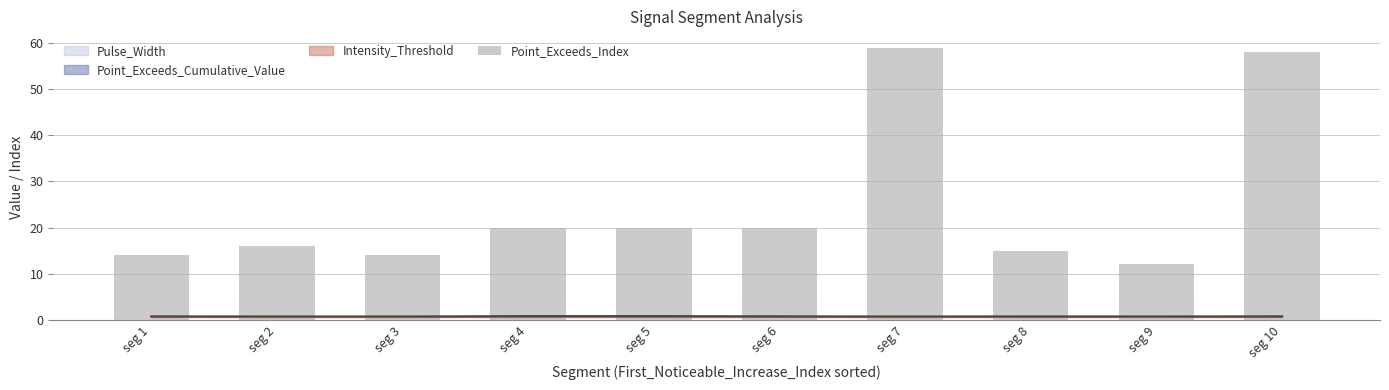

What is the ratio of the value at seg 9 to the value at seg 2?

0.8